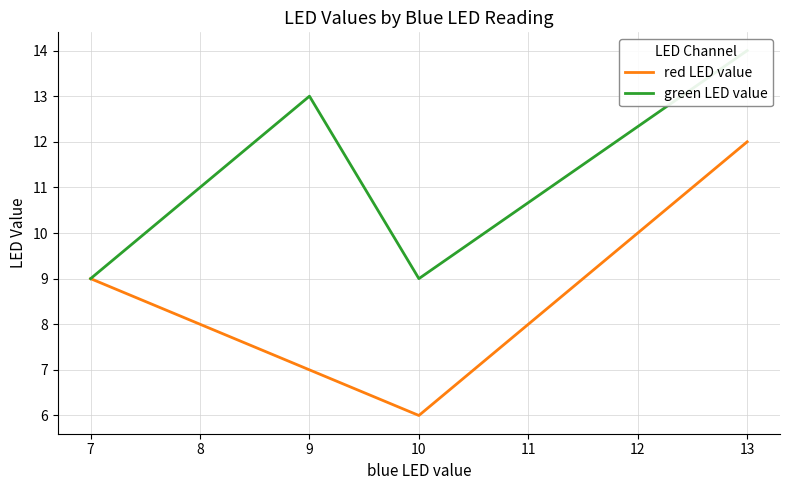

True or false: green LED value and red LED value intersect in this chart.

False